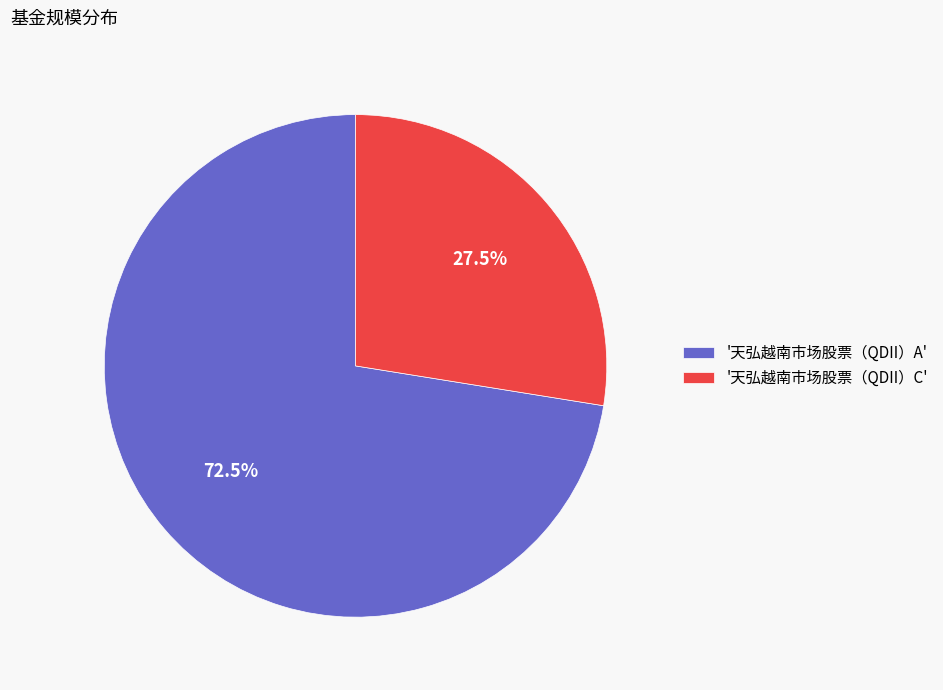

Which has a higher value, '天弘越南市场股票（QDII）C' or '天弘越南市场股票（QDII）A'?

'天弘越南市场股票（QDII）A'